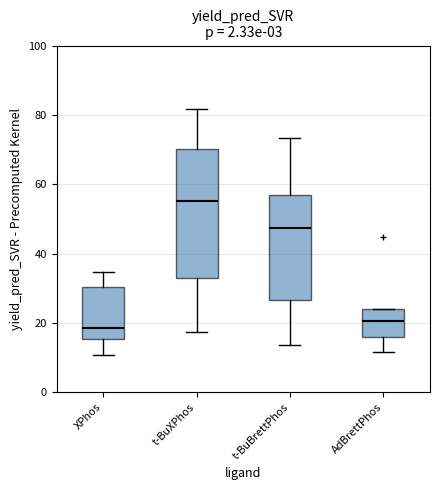

Reading left to right, read every box against the y-axis: the position of its median line, the range the box covers, and the ends of its whiskers. The values are not printed on the chart, so give them approximately, as read against the axis.

XPhos: median 18, box 16 to 30, whiskers 10 to 34
t-BuXPhos: median 56, box 32 to 70, whiskers 18 to 82
t-BuBrettPhos: median 48, box 26 to 56, whiskers 14 to 74
AdBrettPhos: median 20, box 16 to 24, whiskers 12 to 24